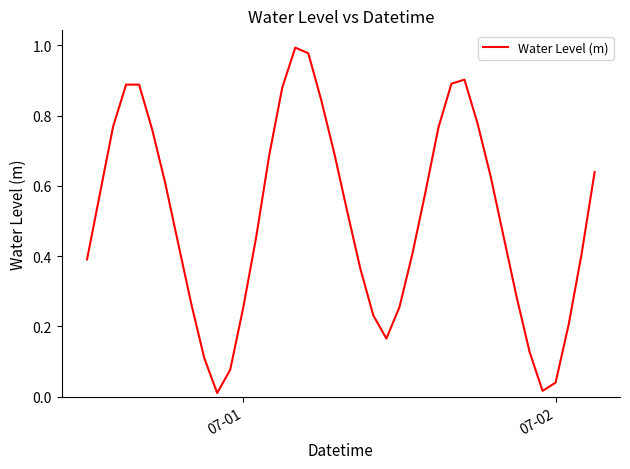

Is this an area chart (filled region under the line)?

No